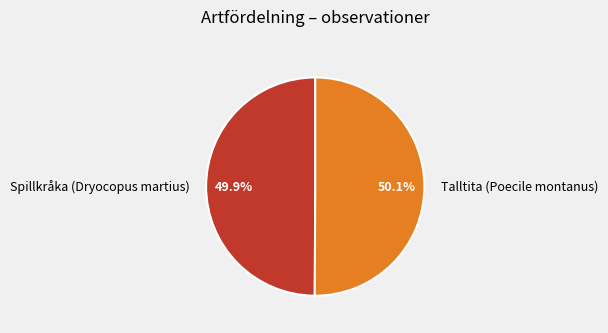

True or false: Spillkråka (Dryocopus martius) accounts for 50% of the total.

True